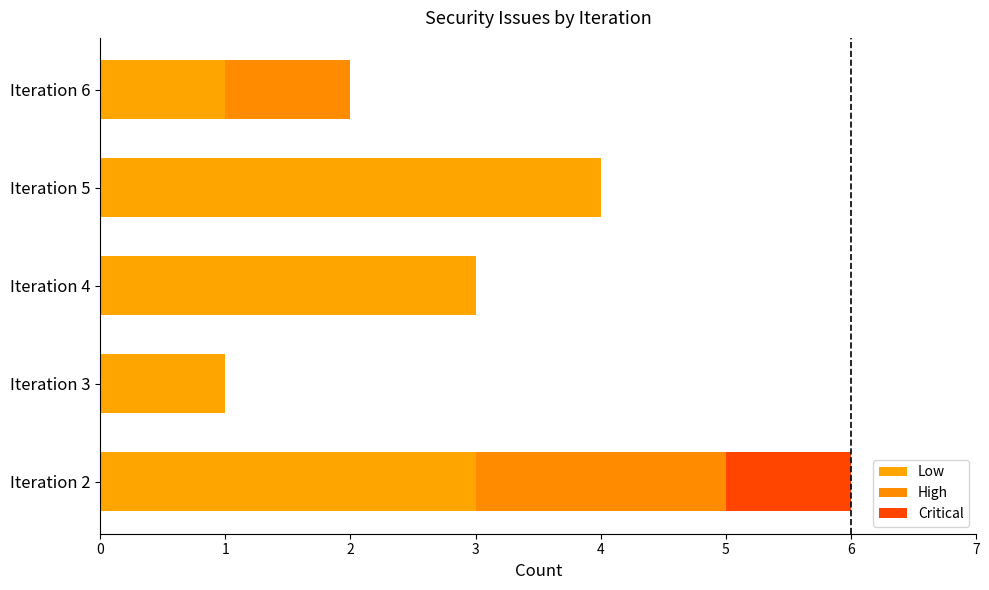

List the series in order of their overall mean, highest first.

Low, High, Critical